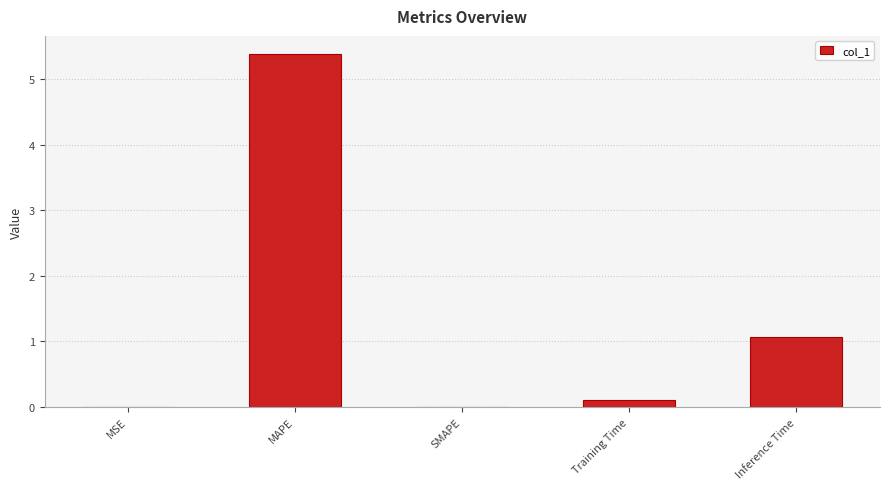

Between MAPE and Training Time, which is larger?

MAPE